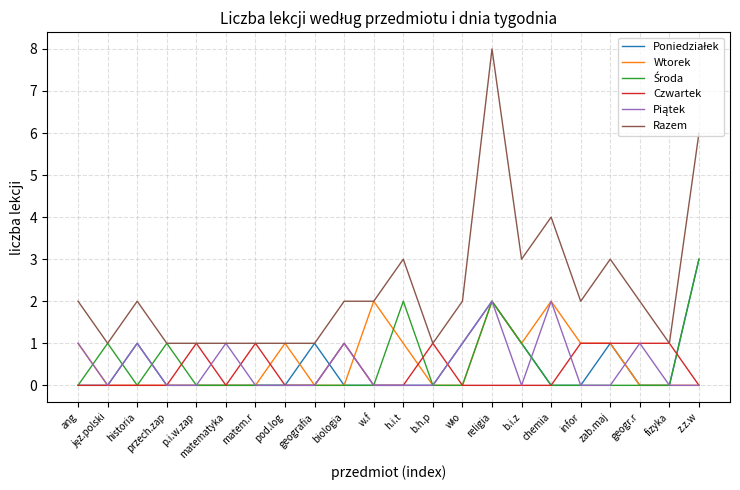

What position from the left is geografia?

9